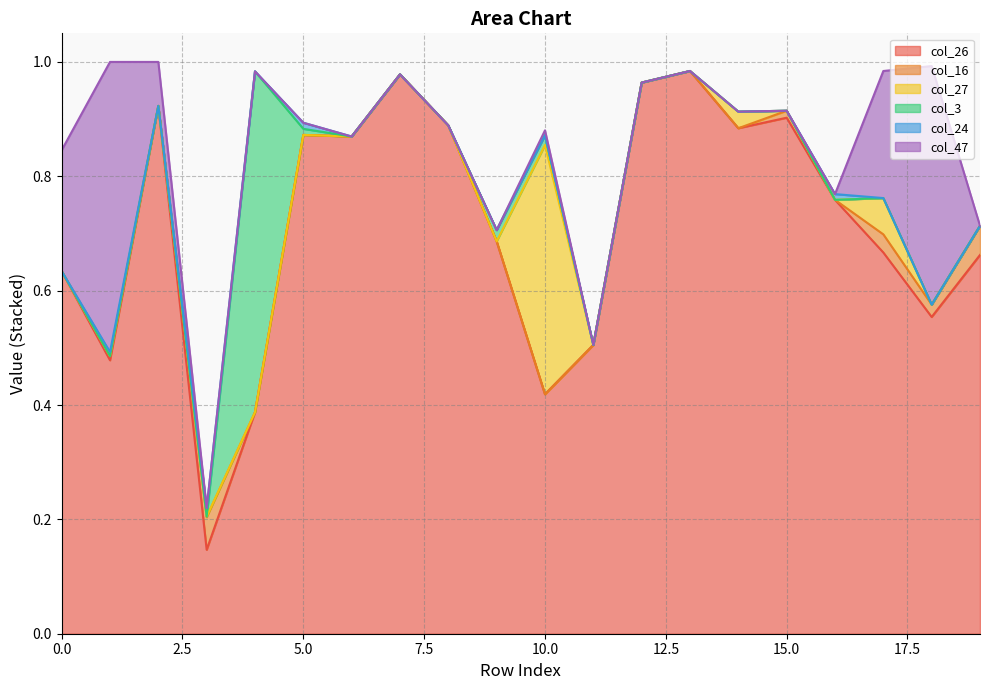

At which category does the chart reach its peak across all series?

13